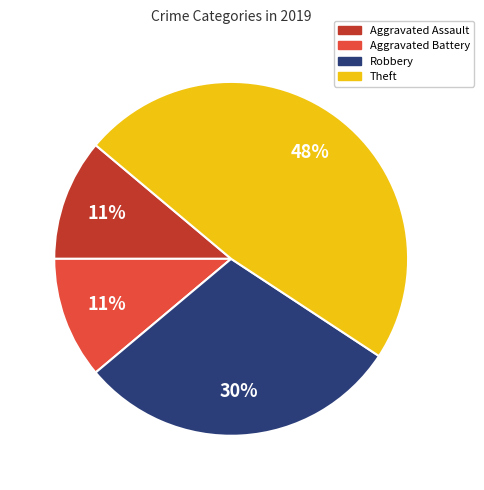

Is the sum of Robbery and Theft greater than half?

Yes